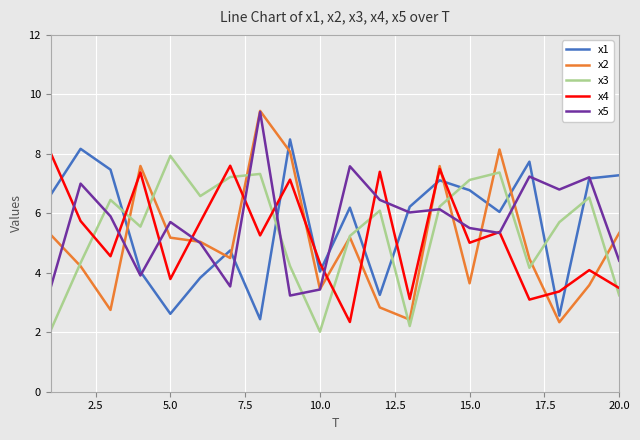

How many lines are shown in the chart?

5